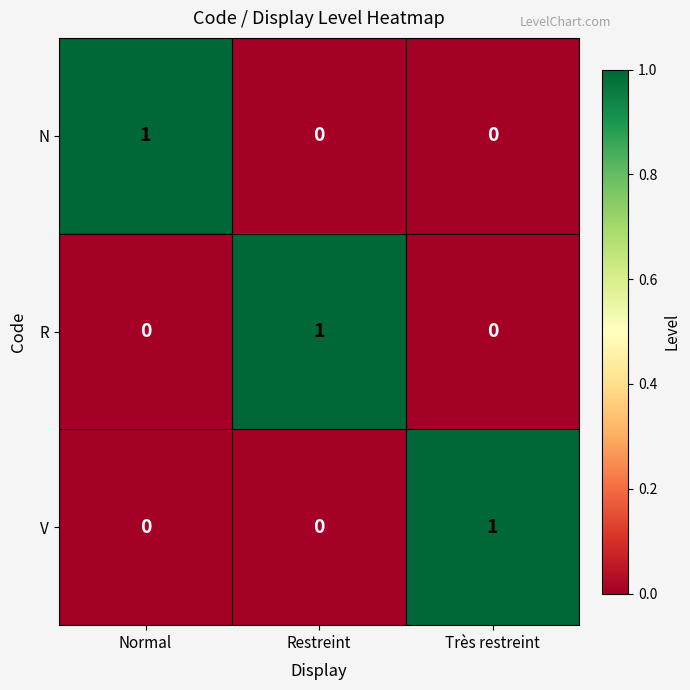

The N series shows 1 at Normal. True or false?

True